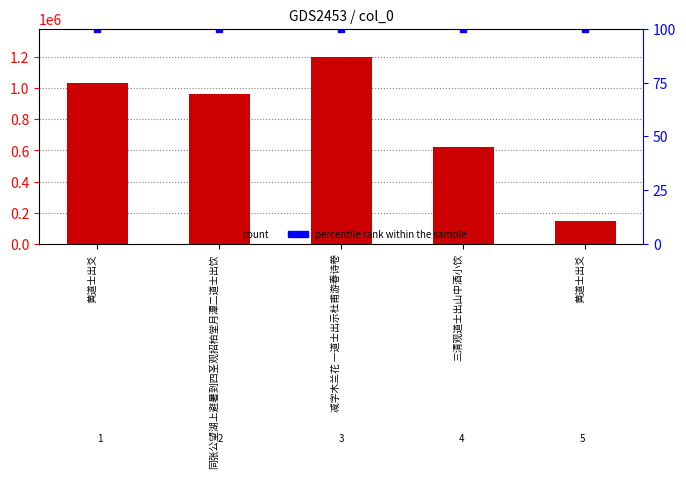

At 同张公望湖上避暑到四圣观招柏堂月潭二道士出饮, list the series in order from largest to smallest.

col_0, percentile rank